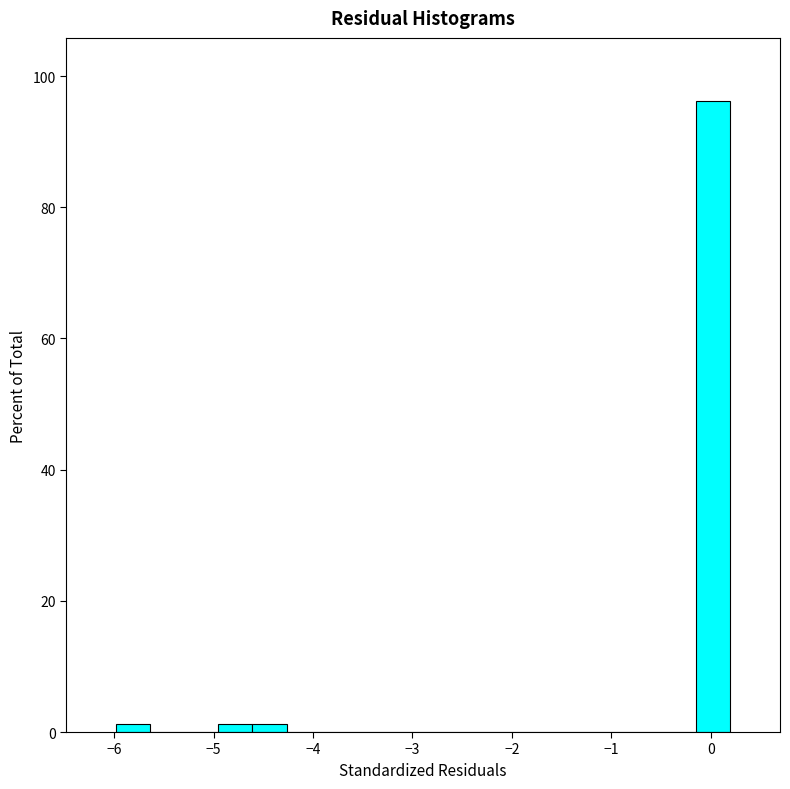

Read against the x-axis, roughly where is the centre of the tallest bar?

0.0